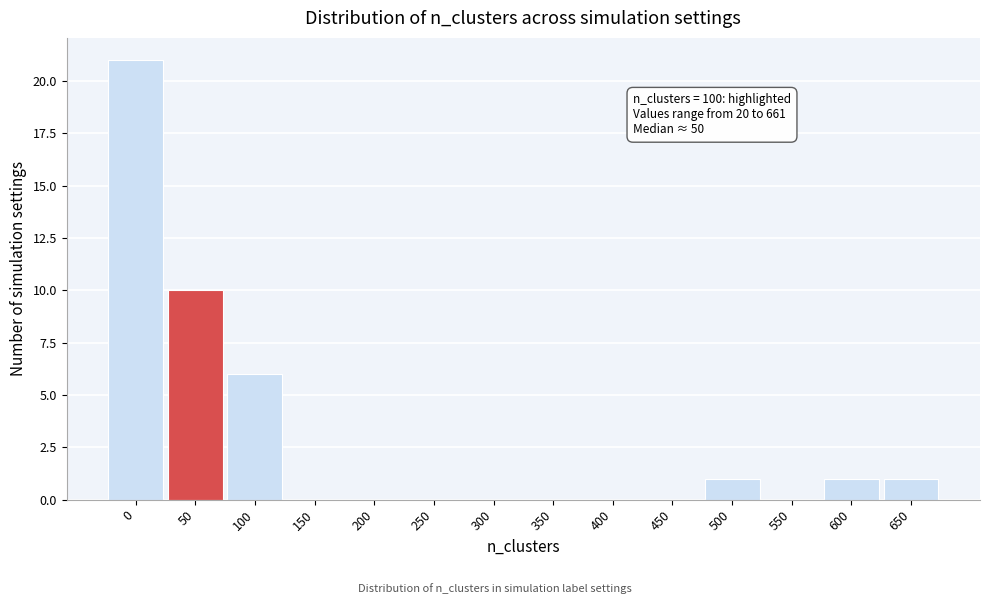

Reading right to left, list all the values displayed in this chart.

650=1	600=1	550=0	500=1	450=0	400=0	350=0	300=0	250=0	200=0	150=0	100=6	50=10	0=21